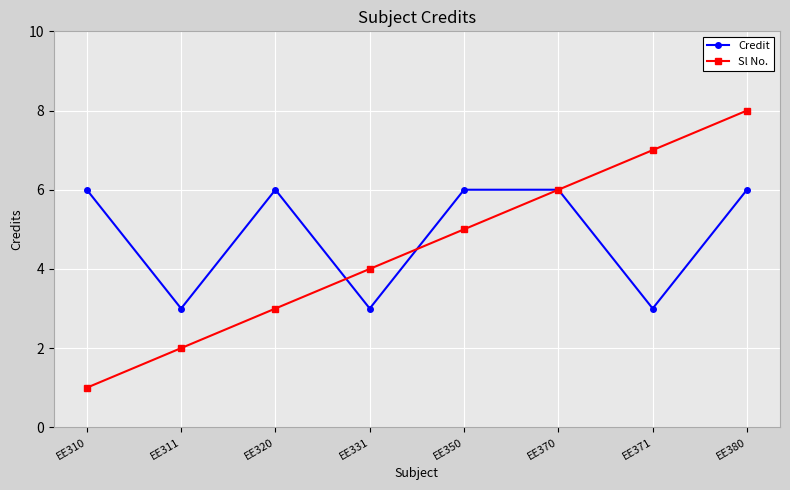

What is the total value across all series at EE370?

12